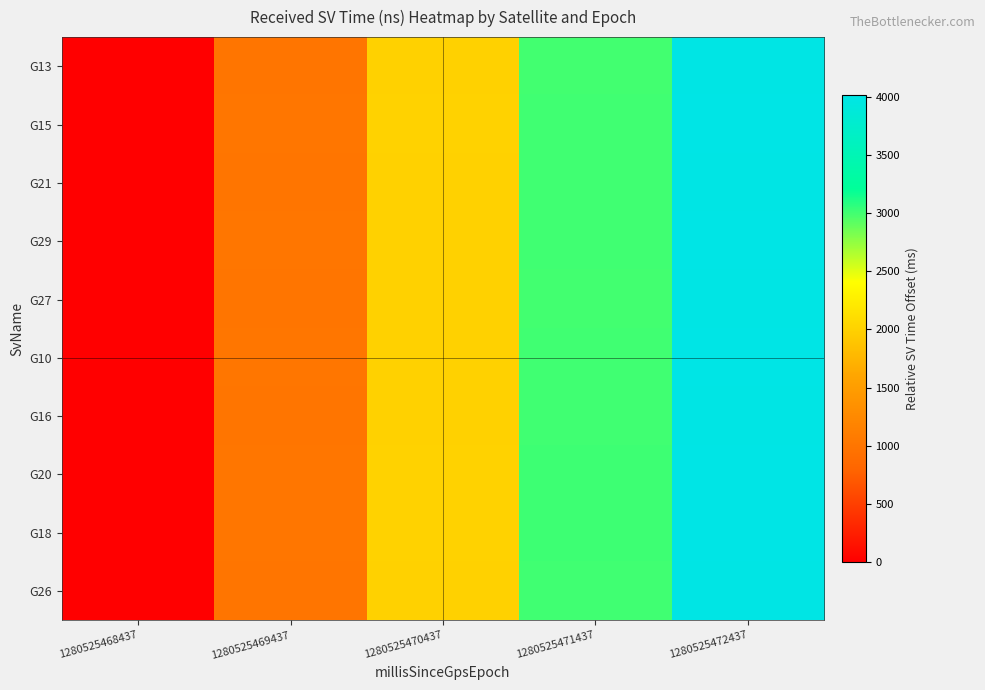

Count the number of categories in the chart.

5